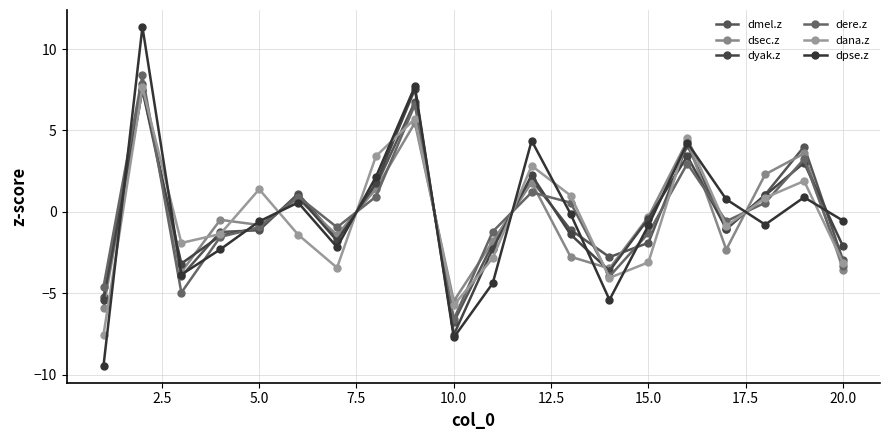

List the series in order of their peak value, highest first.

dpse.z, dere.z, dmel.z, dana.z, dyak.z, dsec.z